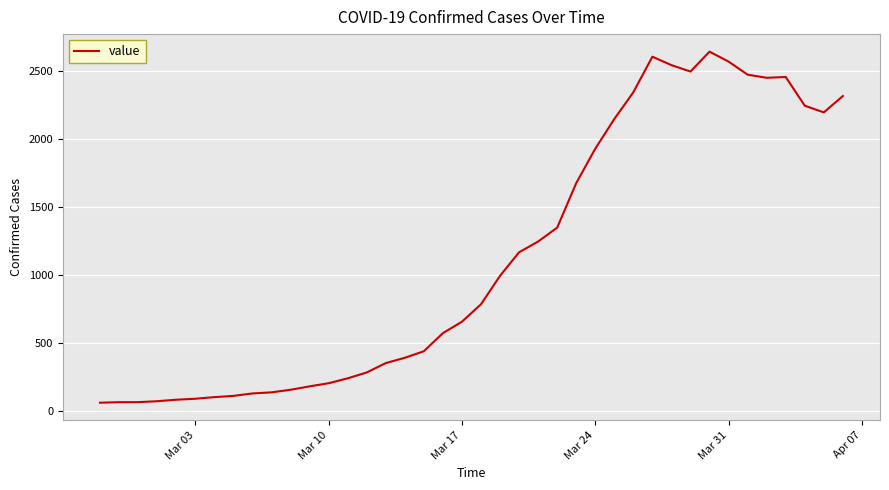

What is the maximum value shown in the chart?

2640